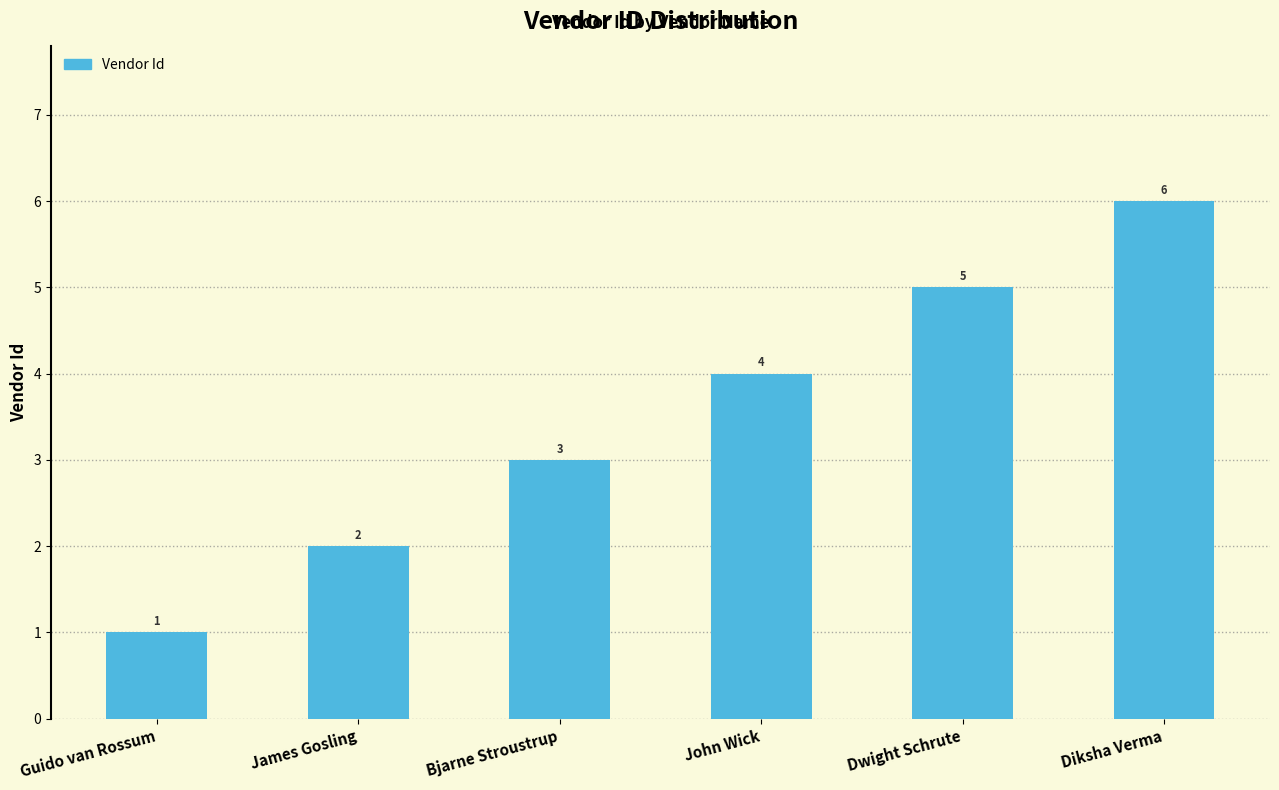

The chart shows a value of 4 at John Wick. True or false?

True